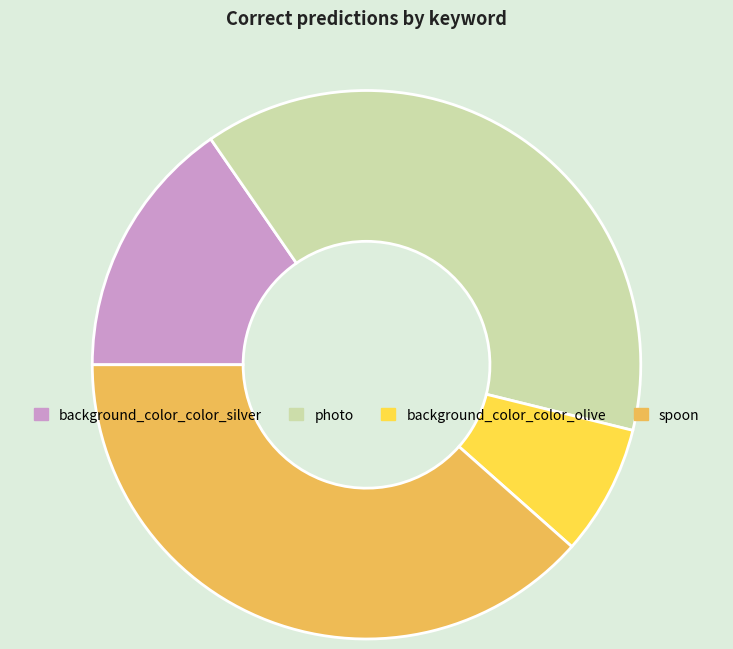

Do background_color_color_silver and background_color_color_olive together represent more than half of the pie?

No